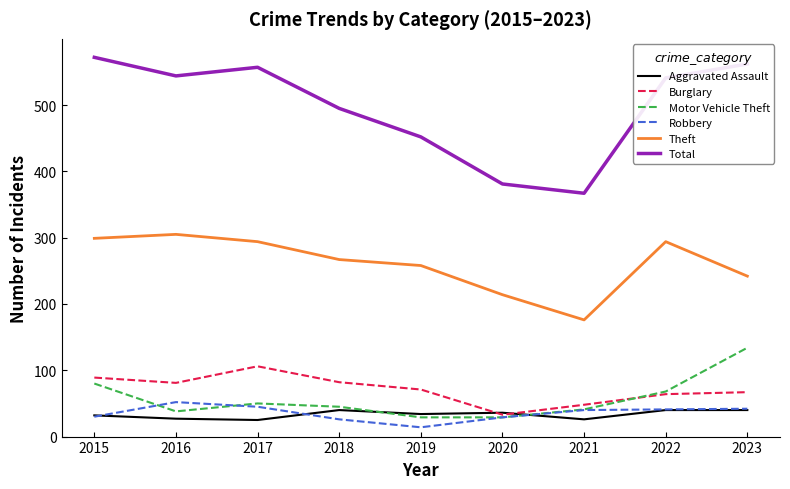

Is this an area chart (filled region under the line)?

No